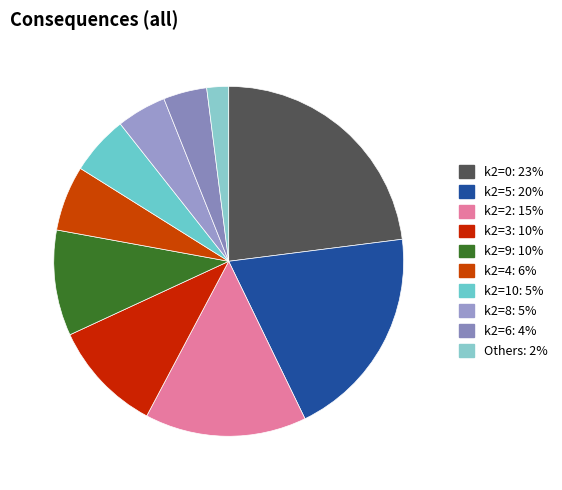

Is there any slice that represents more than half of the pie?

No